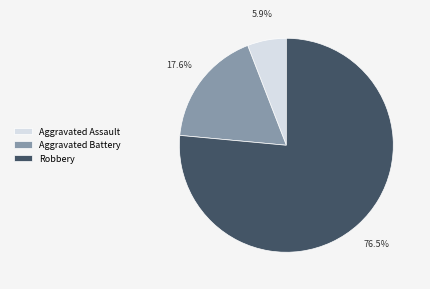

To the nearest percent, what portion does Aggravated Battery represent?

18%